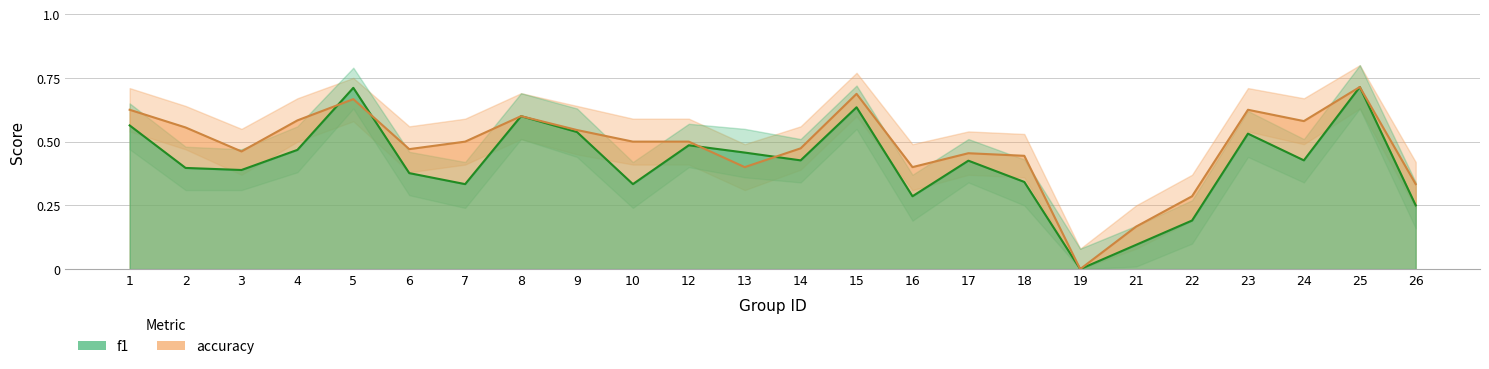

Which series changed the most between 1 and 23?

f1